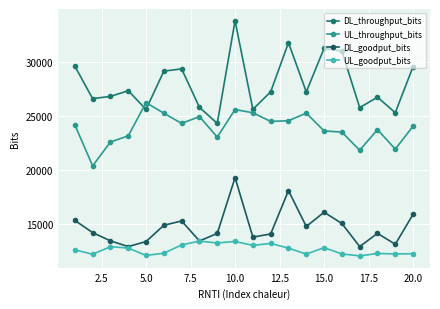

Count the number of categories in the chart.

20